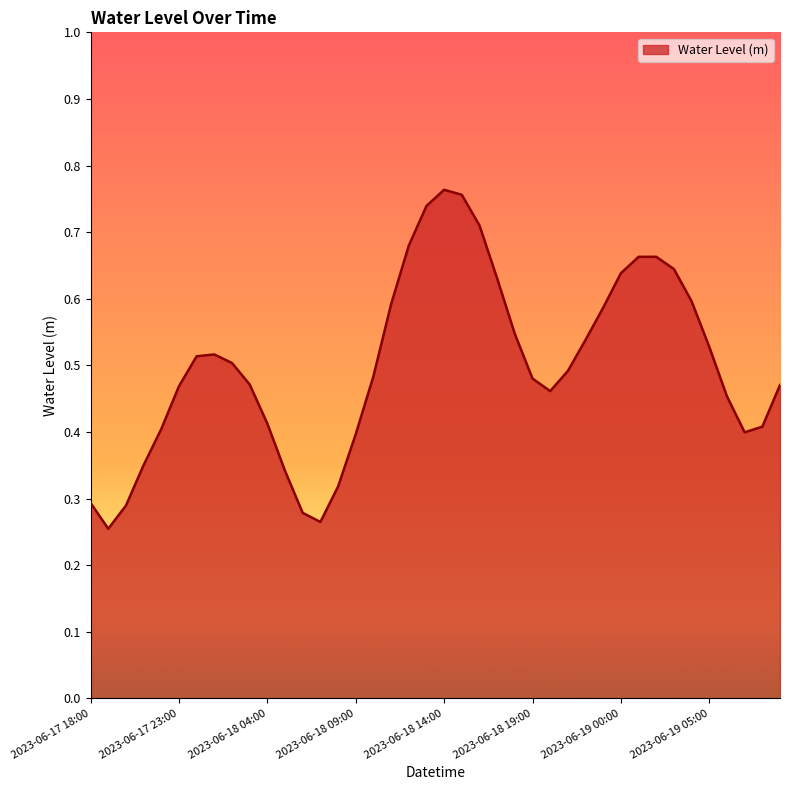

At which category does the data reach its first local peak?

2023-06-18 01:00